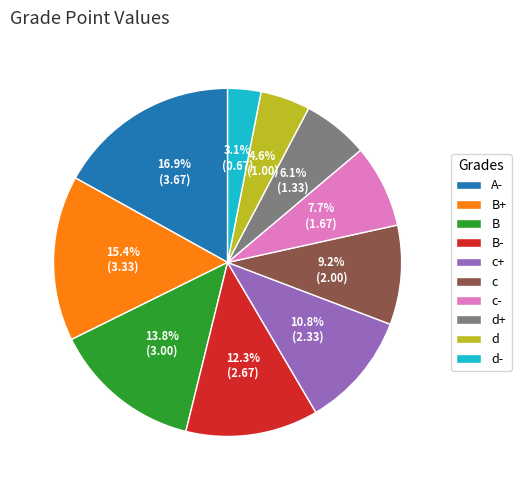

Which category has the biggest portion of the pie?

A-